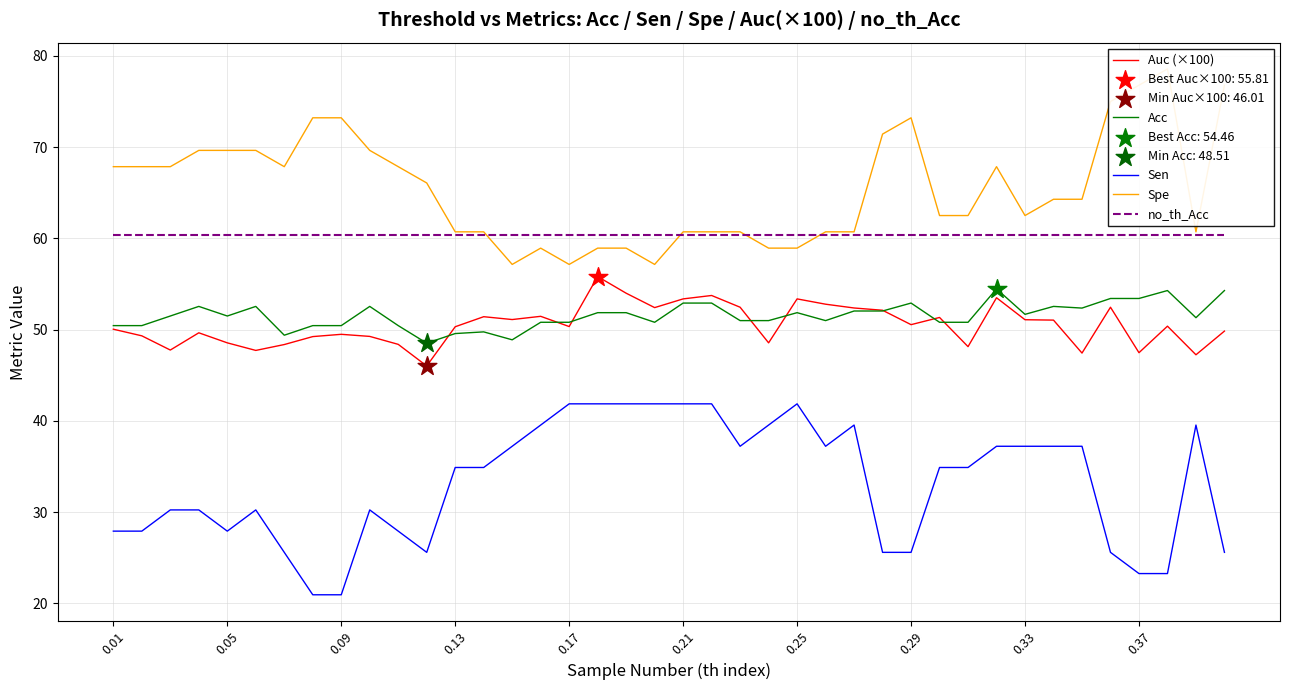

Is the value of Acc at 19 greater than the value of Auc (×100) at 26?

No